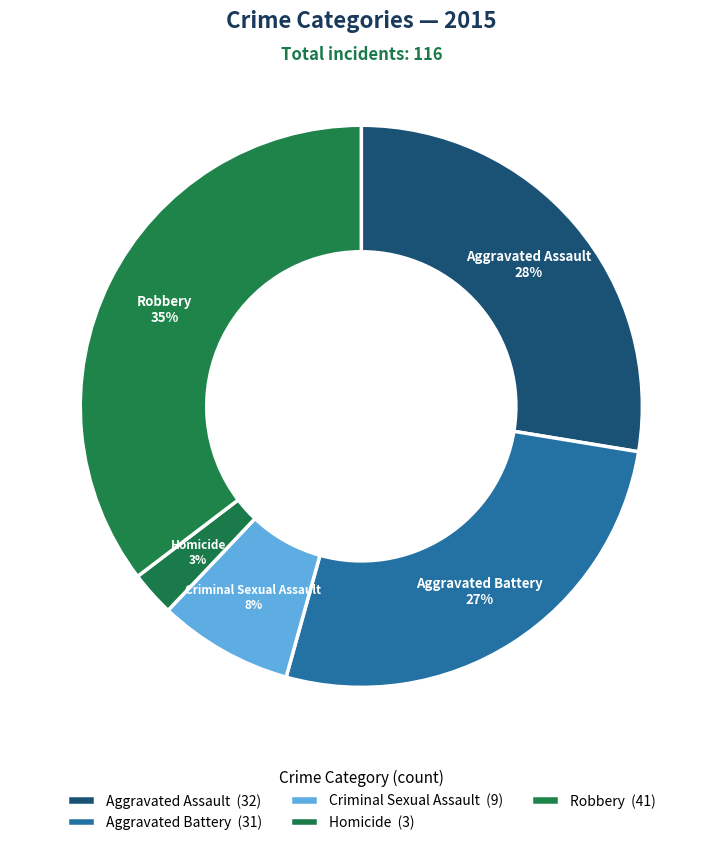

Is there any slice that represents more than half of the pie?

No